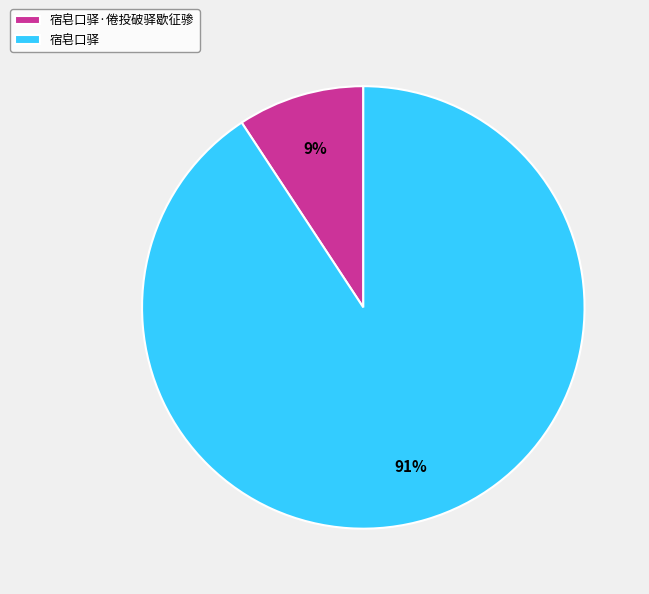

Does 宿皂口驿 represent more than half of the total?

Yes